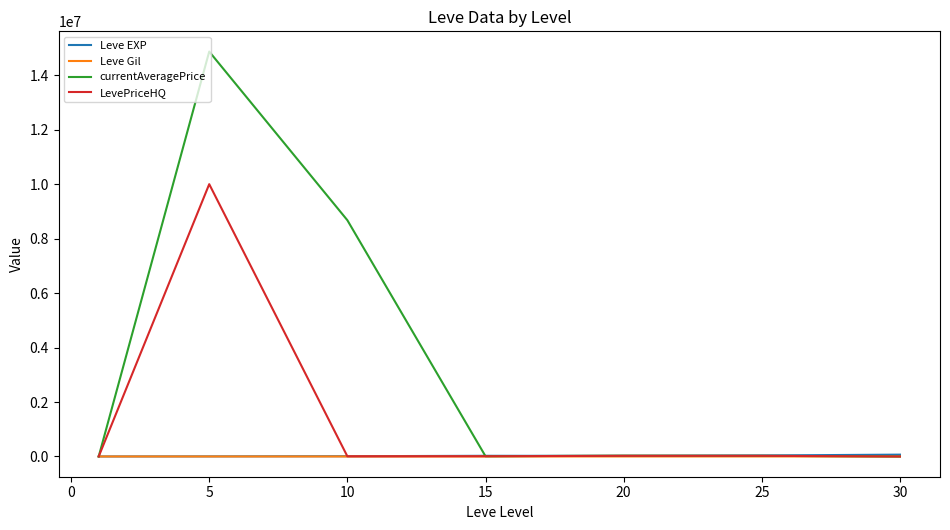

Between 5 and 15, which series saw the biggest shift?

currentAveragePrice